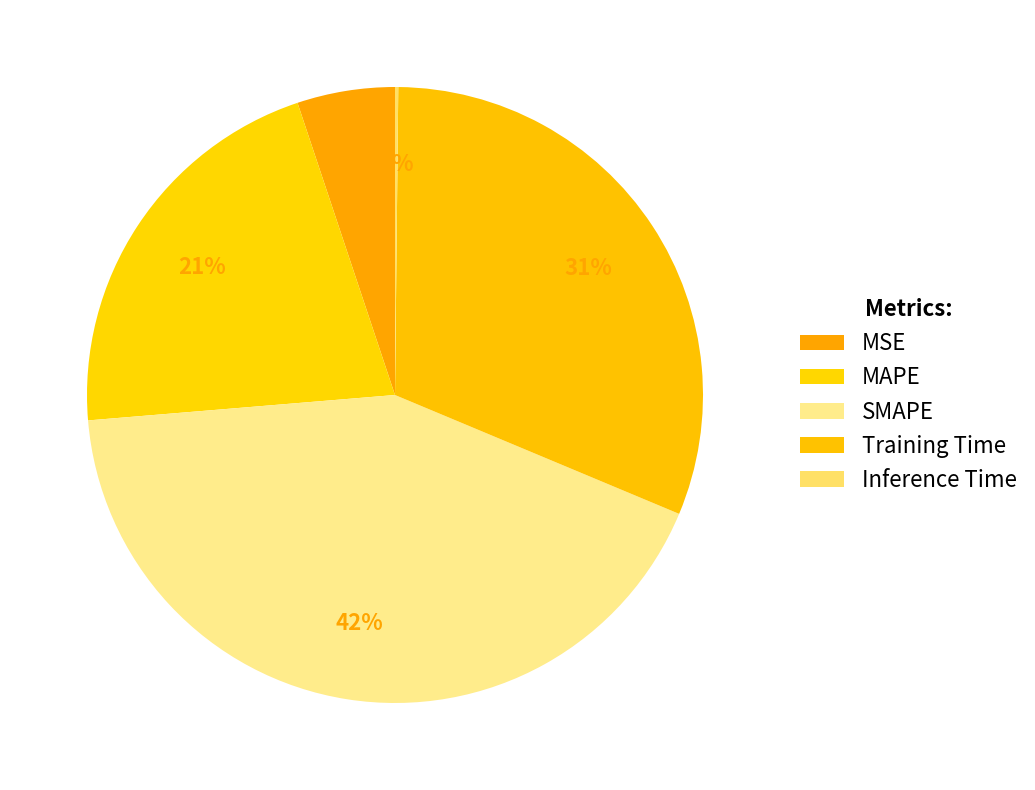

True or false: MSE accounts for 1% of the total.

False